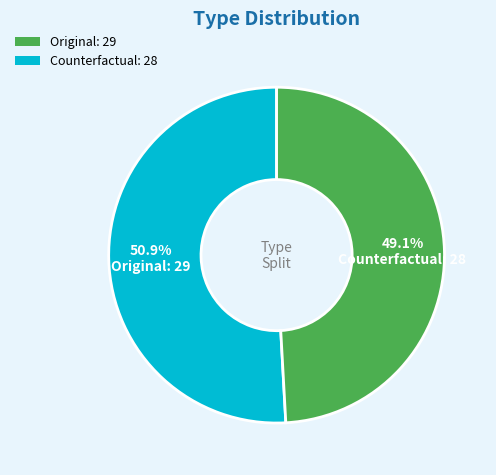

Is there any slice that represents more than half of the pie?

Yes